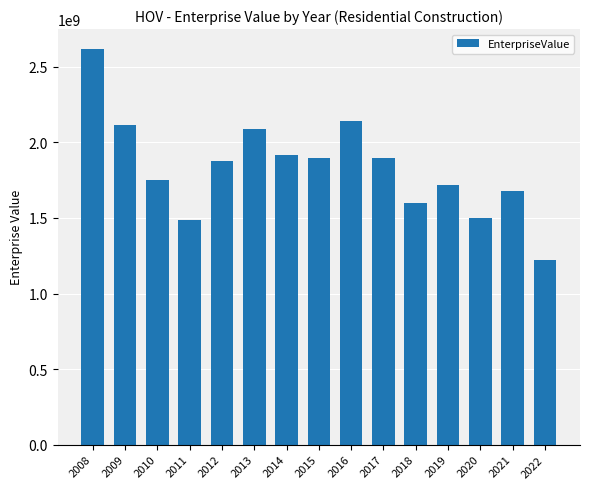

What is the difference between the values at 2009 and 2012?

232814010